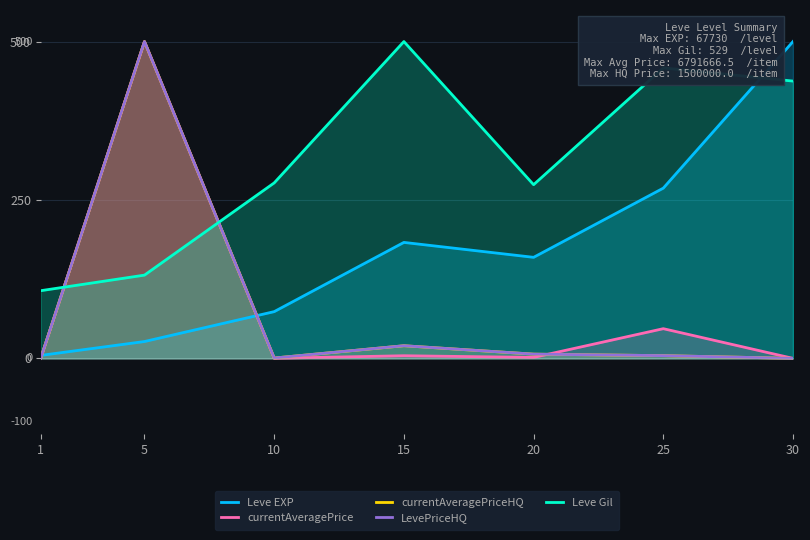

What is the sum of the currentAveragePrice values at 30 and 5?

500.0